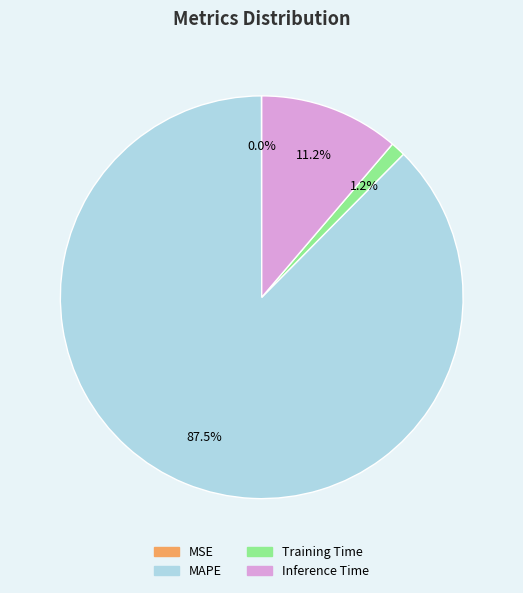

Which slice is the largest?

MAPE